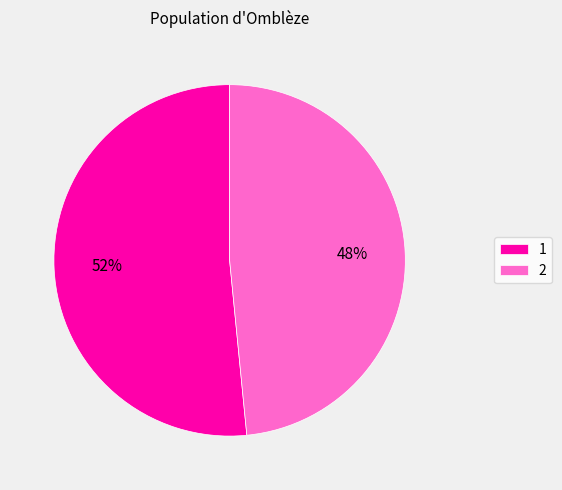

Rank the categories by value from highest to lowest.

1, 2